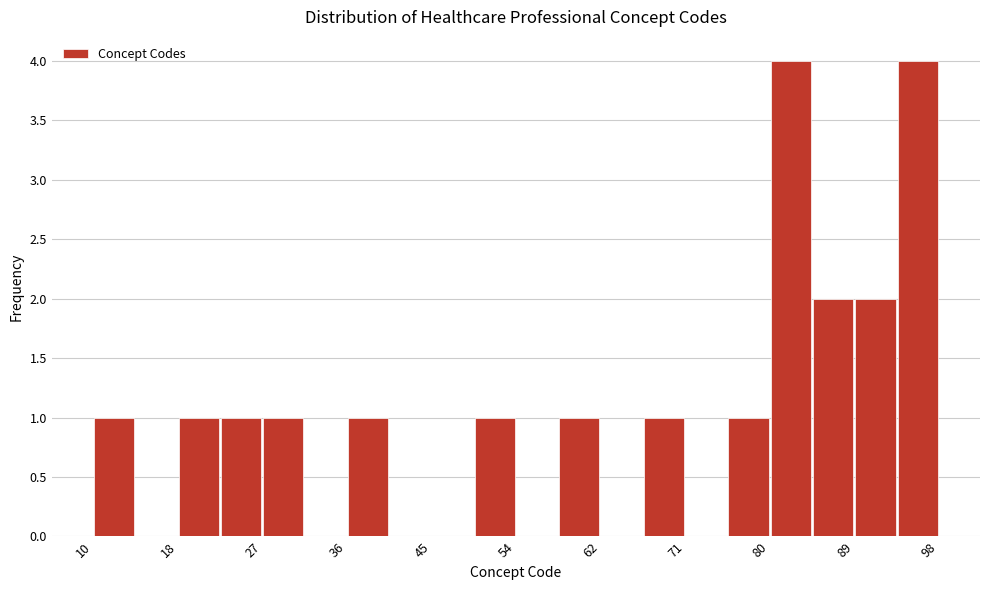

Reading left to right, transcribe this chart: for each bar, give the range it covers on the x-axis and its height. Neither the bar edges nor the heights are printed on the chart, so give them approximately, as read against the axes.

10.0 to 14.4: 1
14.4 to 18.8: 0
18.8 to 23.2: 1
23.2 to 27.6: 1
27.6 to 32.0: 1
32.0 to 36.4: 0
36.4 to 40.8: 1
40.8 to 45.2: 0
45.2 to 49.6: 0
49.6 to 54.0: 1
54.0 to 58.4: 0
58.4 to 62.8: 1
62.8 to 67.2: 0
67.2 to 71.6: 1
71.6 to 76.0: 0
76.0 to 80.4: 1
80.4 to 84.8: 4
84.8 to 89.2: 2
89.2 to 93.6: 2
93.6 to 98.0: 4